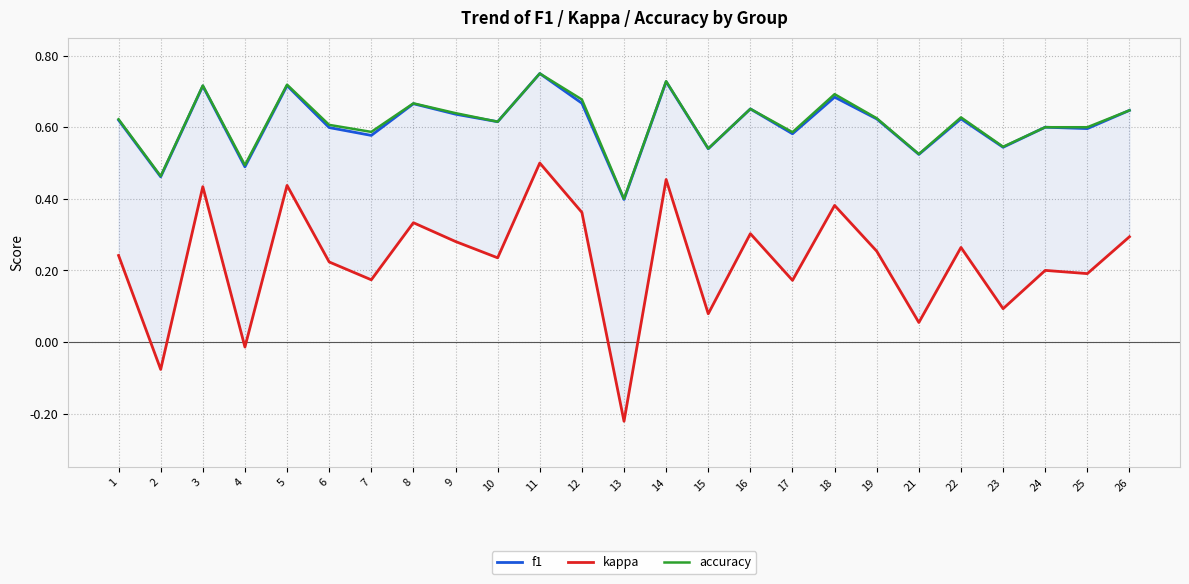

Reading left to right, extract all data points from this chart.

f1: 0.6	0.5	0.7	0.5	0.7	0.6	0.6	0.7	0.6	0.6	0.8	0.7	0.4	0.7	0.5	0.7	0.6	0.7	0.6	0.5	0.6	0.5	0.6	0.6	0.6
kappa: 0.2	-0.1	0.4	-0.0	0.4	0.2	0.2	0.3	0.3	0.2	0.5	0.4	-0.2	0.5	0.1	0.3	0.2	0.4	0.3	0.1	0.3	0.1	0.2	0.2	0.3
accuracy: 0.6	0.5	0.7	0.5	0.7	0.6	0.6	0.7	0.6	0.6	0.8	0.7	0.4	0.7	0.5	0.7	0.6	0.7	0.6	0.5	0.6	0.5	0.6	0.6	0.6